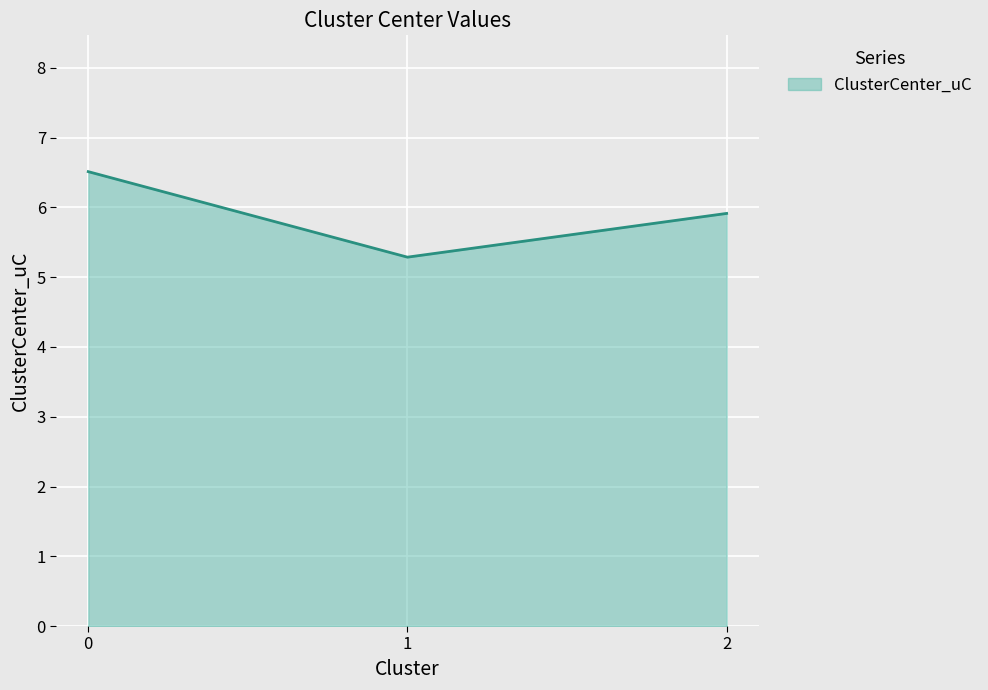

What is the difference between the second highest and minimum values?

0.6